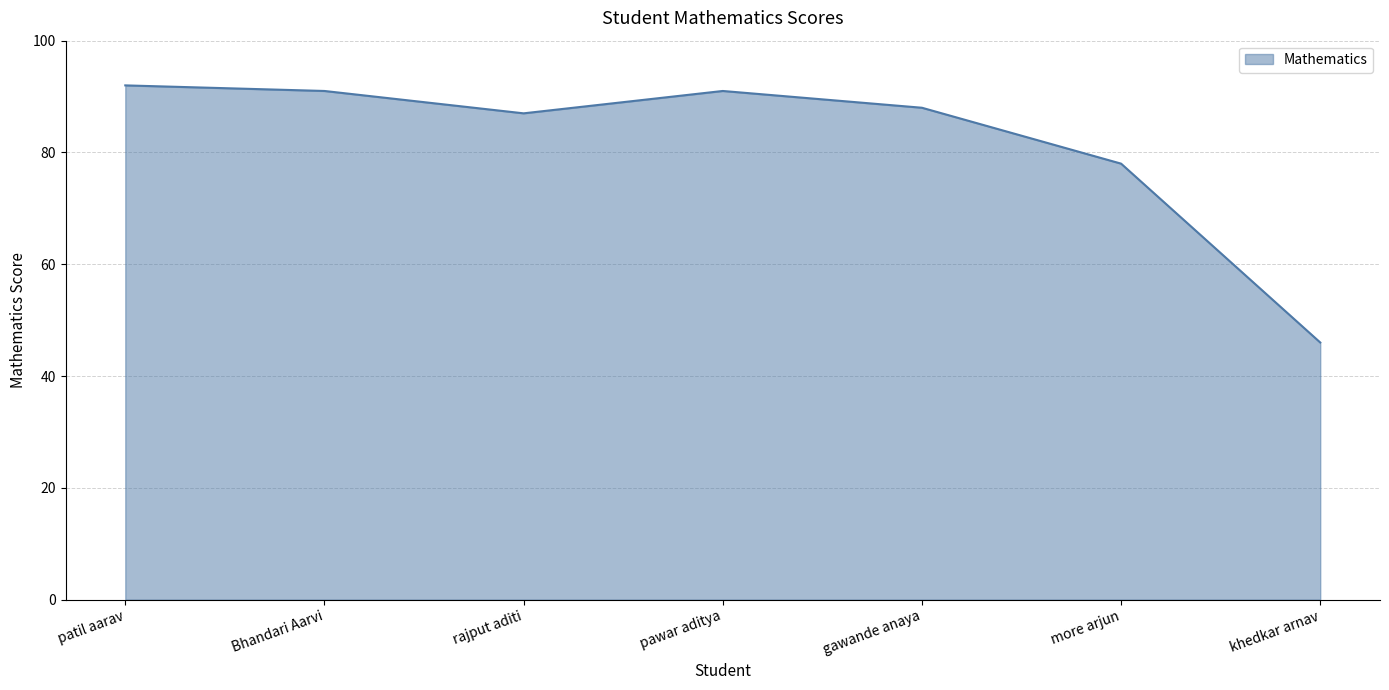

Reading left to right, what are all the values shown in this chart?

patil aarav=92	Bhandari Aarvi=91	rajput aditi=87	pawar aditya=91	gawande anaya=88	more arjun=78	khedkar arnav=46